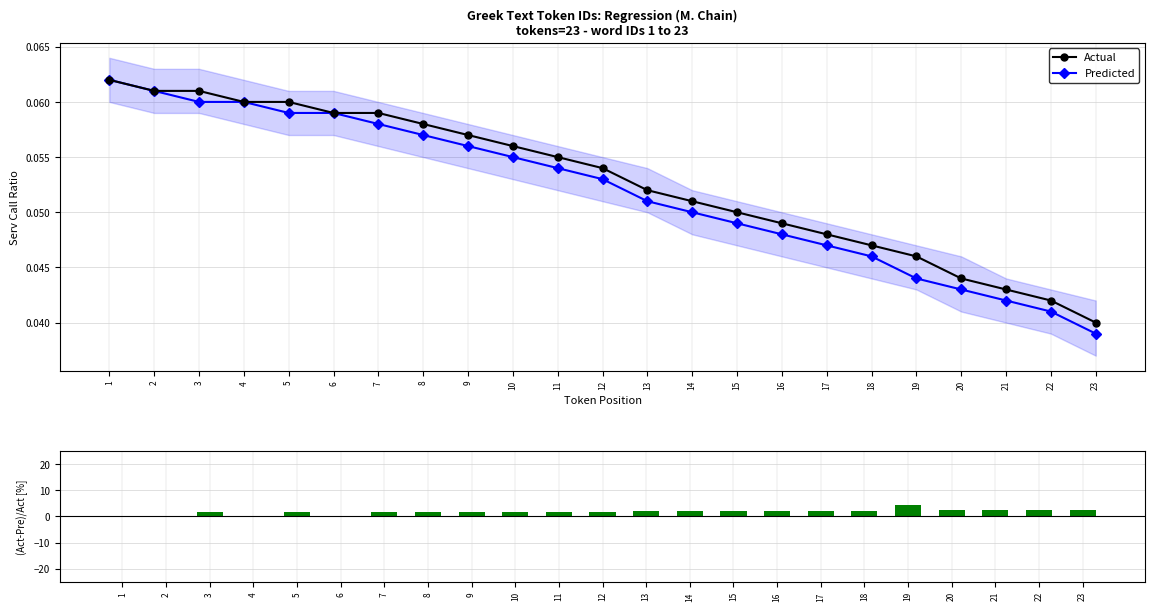

Does the chart contain stacked bars?

No